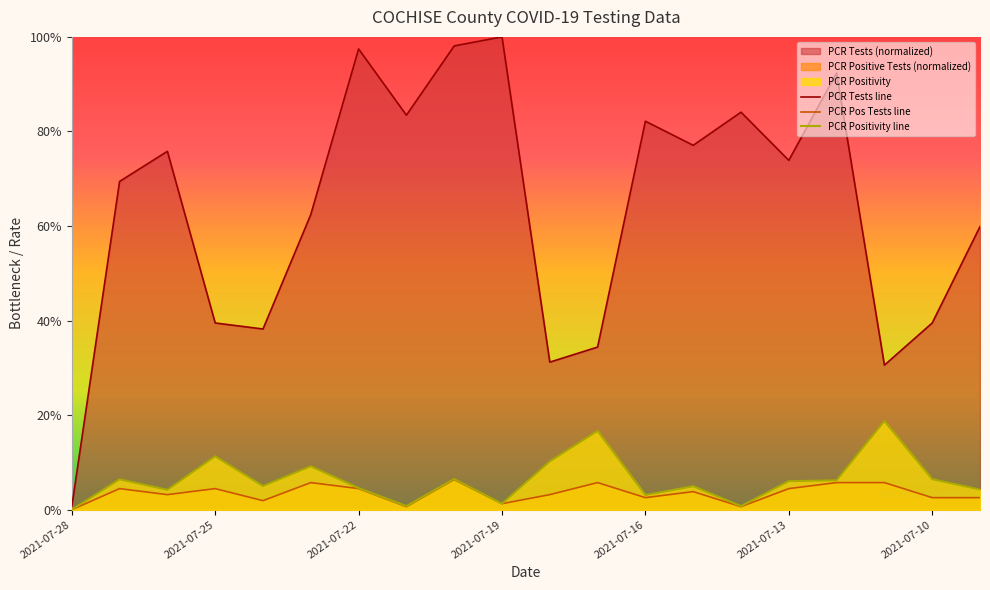

Does the chart display data point markers on the line(s)?

No